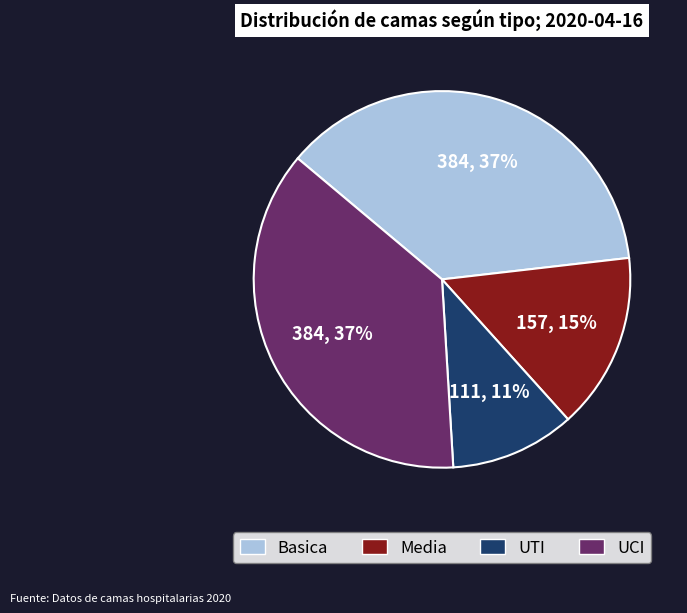

Is it true that Media is 10% of the pie?

False